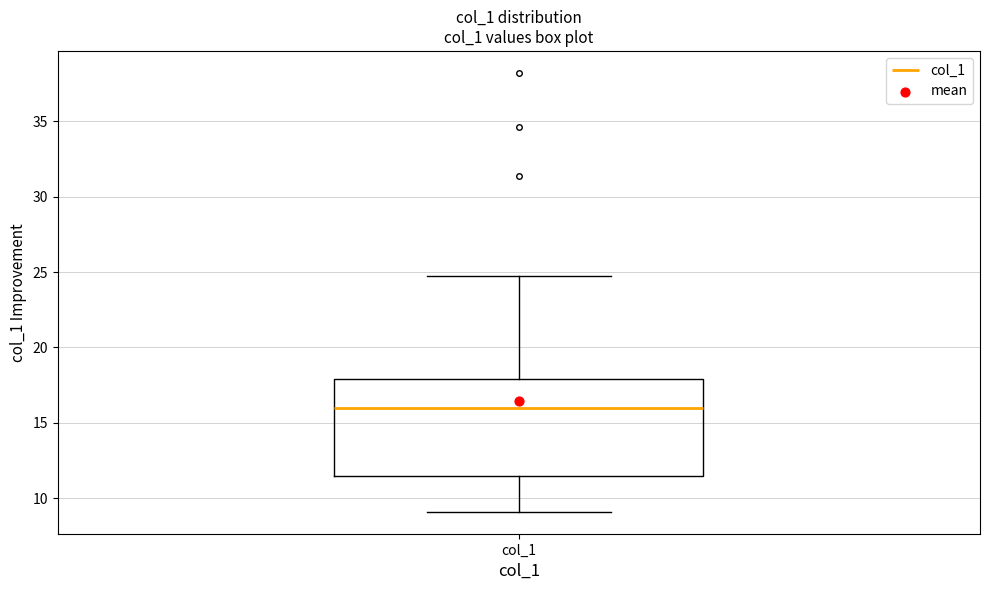

Transcribe this box plot: give where the median line is, the range the box spans, and where the two whiskers end, as read against the y-axis. The values are not printed on the chart, so give them approximately, as read against the axis.

median 16.0, box 11.5 to 18.0, whiskers 9.0 to 24.5